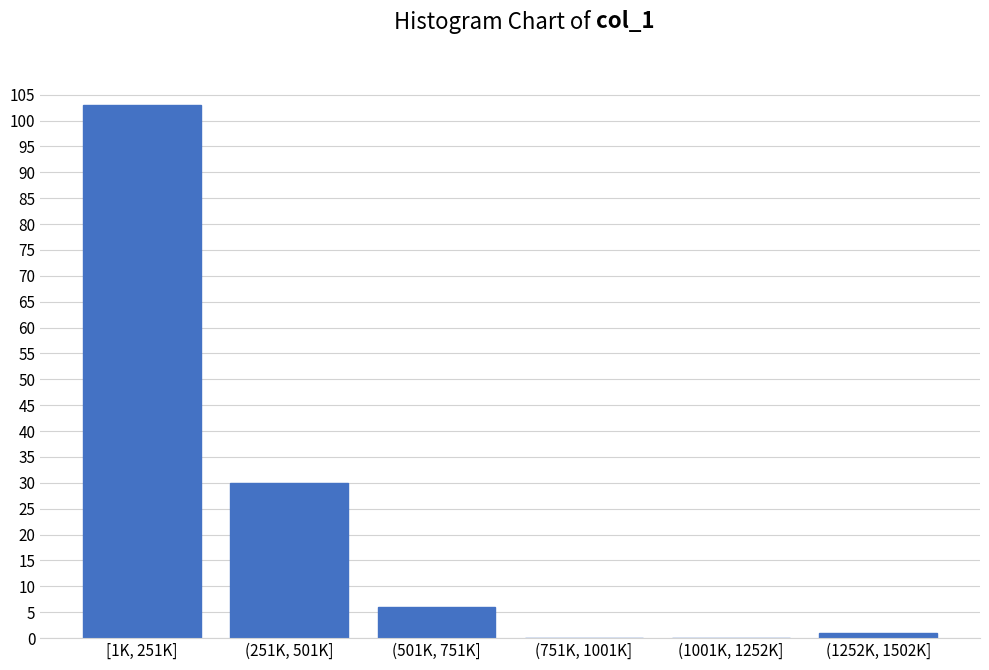

Reading left to right, transcribe all the data shown in this chart.

[1K, 251K]=103	(251K, 501K]=30	(501K, 751K]=6	(751K, 1001K]=0	(1001K, 1252K]=0	(1252K, 1502K]=1